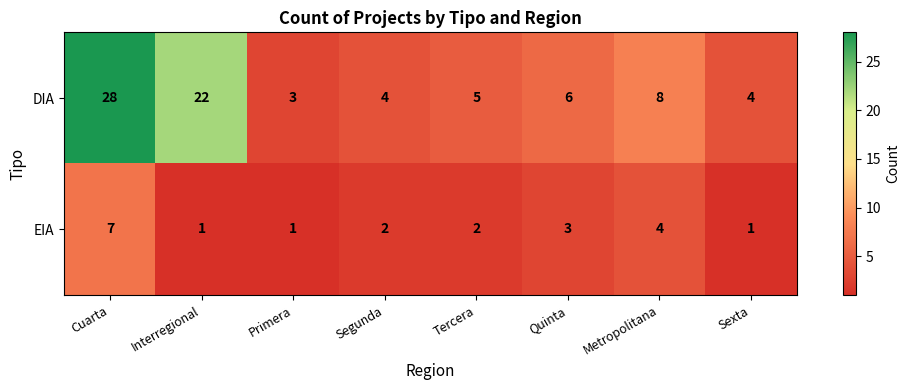

Where does the EIA series first go above 2?

Cuarta